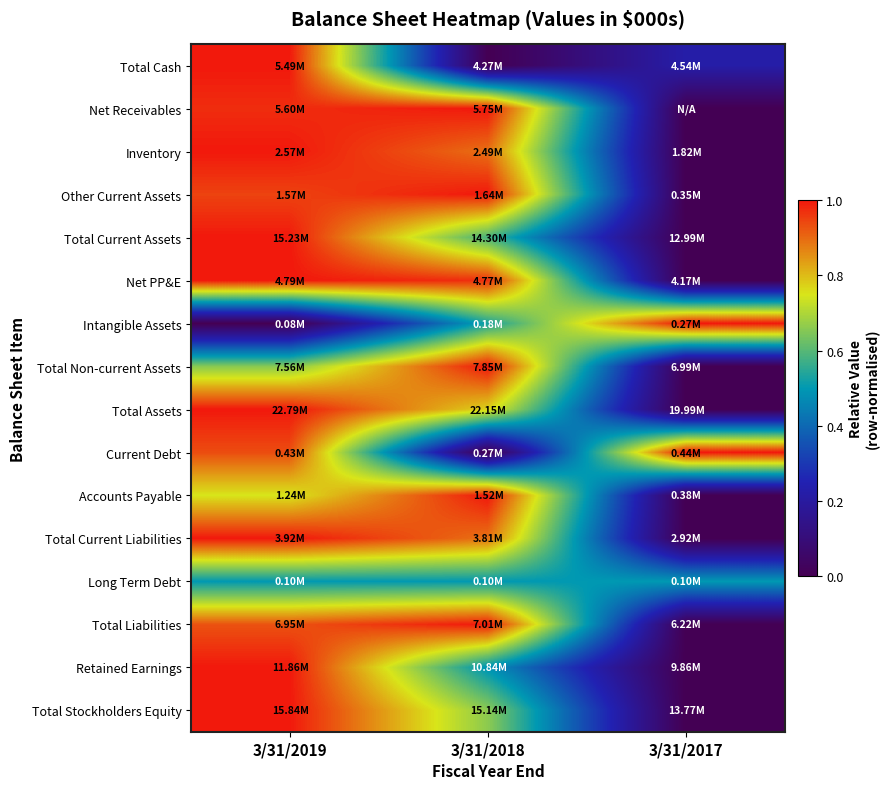

Reading left to right, transcribe all the data shown in this chart.

Total Cash: 3/31/2019=1.0	3/31/2018=0.0	3/31/2017=0.2
Net Receivables: 3/31/2019=1.0	3/31/2018=1.0	3/31/2017=0.0
Inventory: 3/31/2019=1.0	3/31/2018=0.9	3/31/2017=0.0
Other Current Assets: 3/31/2019=0.9	3/31/2018=1.0	3/31/2017=0.0
Total Current Assets: 3/31/2019=1.0	3/31/2018=0.6	3/31/2017=0.0
Net PP&E: 3/31/2019=1.0	3/31/2018=1.0	3/31/2017=0.0
Intangible Assets: 3/31/2019=0.0	3/31/2018=0.5	3/31/2017=1.0
Total Non-current Assets: 3/31/2019=0.7	3/31/2018=1.0	3/31/2017=0.0
Total Assets: 3/31/2019=1.0	3/31/2018=0.8	3/31/2017=0.0
Current Debt: 3/31/2019=0.9	3/31/2018=0.0	3/31/2017=1.0
Accounts Payable: 3/31/2019=0.7	3/31/2018=1.0	3/31/2017=0.0
Total Current Liabilities: 3/31/2019=1.0	3/31/2018=0.9	3/31/2017=0.0
Long Term Debt: 3/31/2019=0.5	3/31/2018=0.5	3/31/2017=0.5
Total Liabilities: 3/31/2019=0.9	3/31/2018=1.0	3/31/2017=0.0
Retained Earnings: 3/31/2019=1.0	3/31/2018=0.5	3/31/2017=0.0
Total Stockholders Equity: 3/31/2019=1.0	3/31/2018=0.7	3/31/2017=0.0